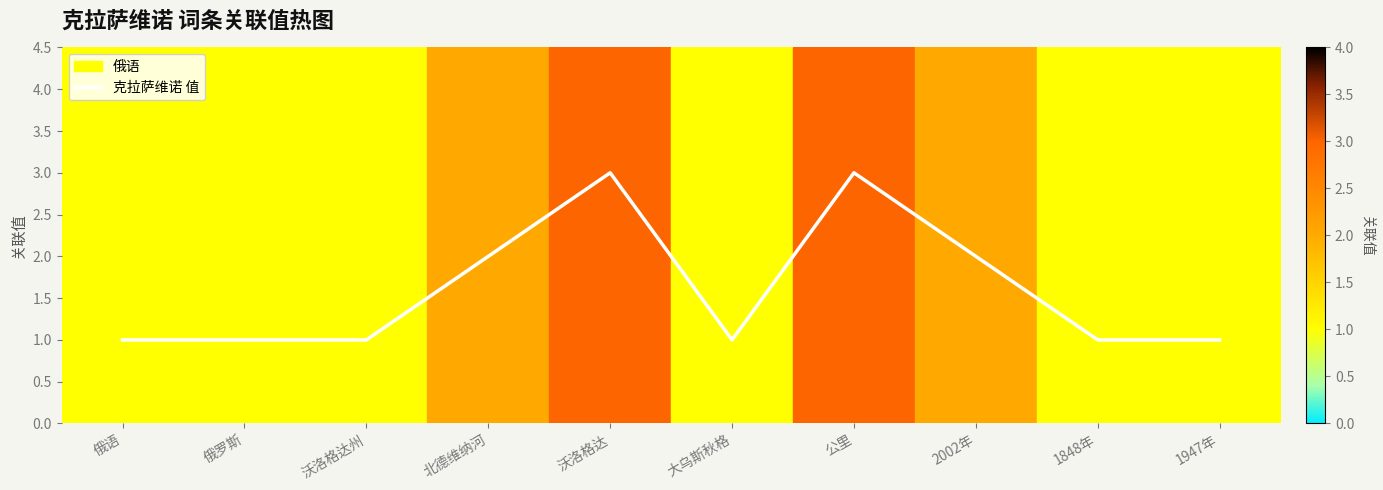

How many values are between 1 and 2?

8